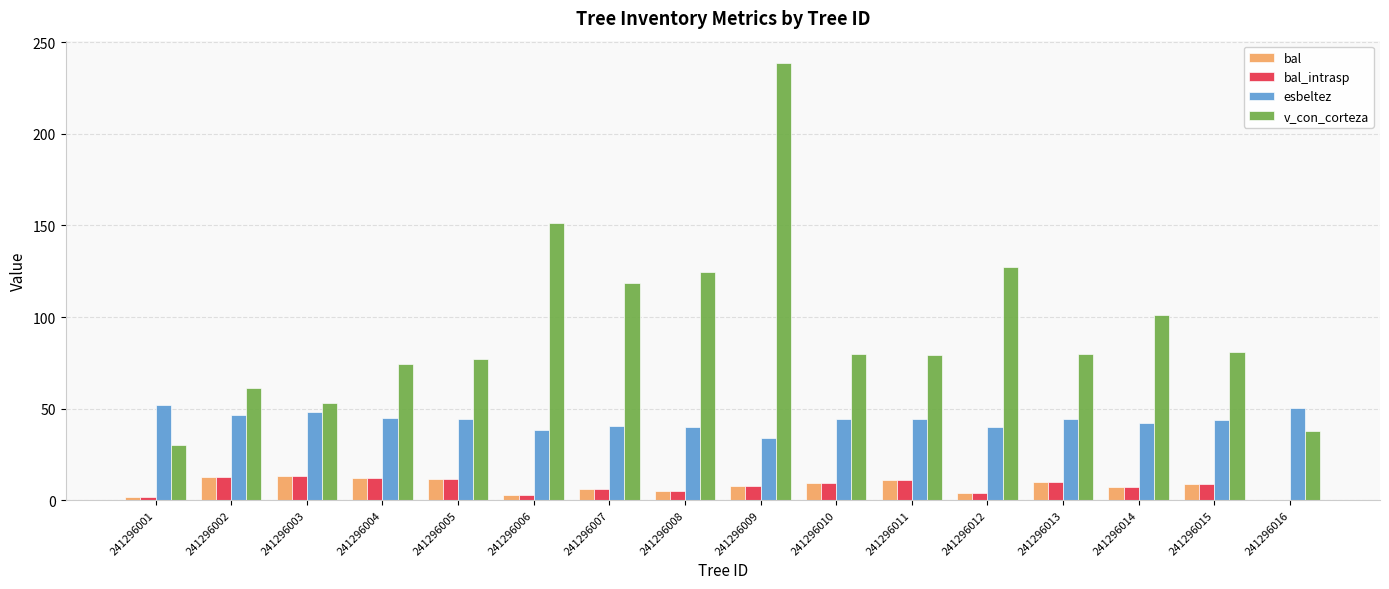

What is the average value of the bal_intrasp series?

7.7